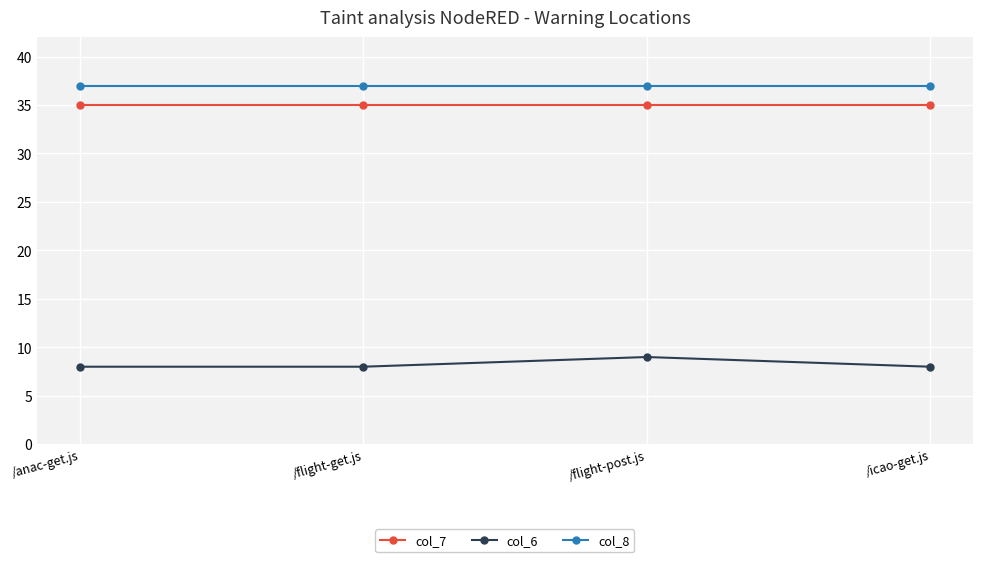

True or false: col_8 and col_7 cross at least once.

False